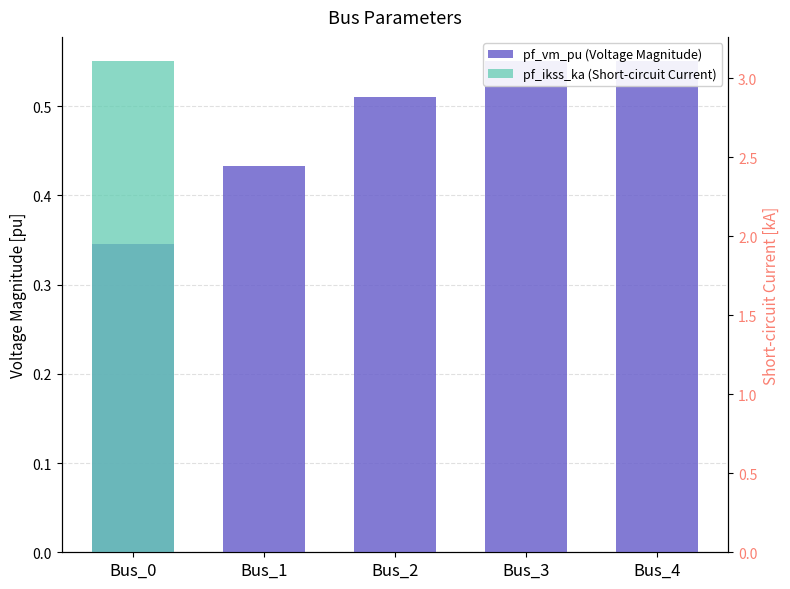

At how many categories does at least one series exceed 0?

5